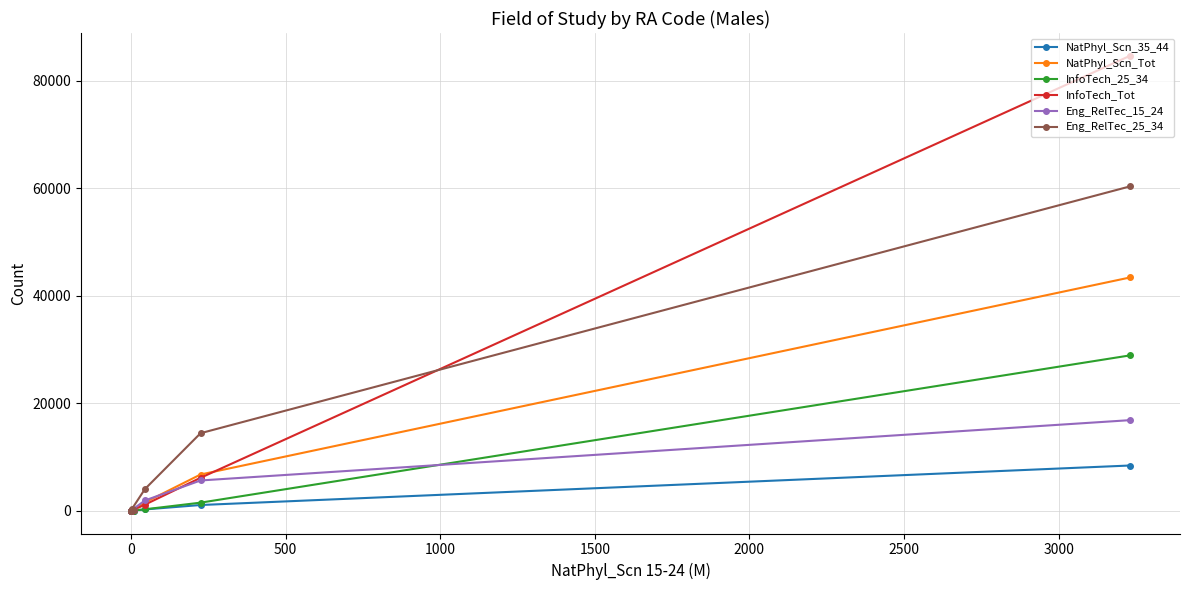

What position from the left is 1000?

4